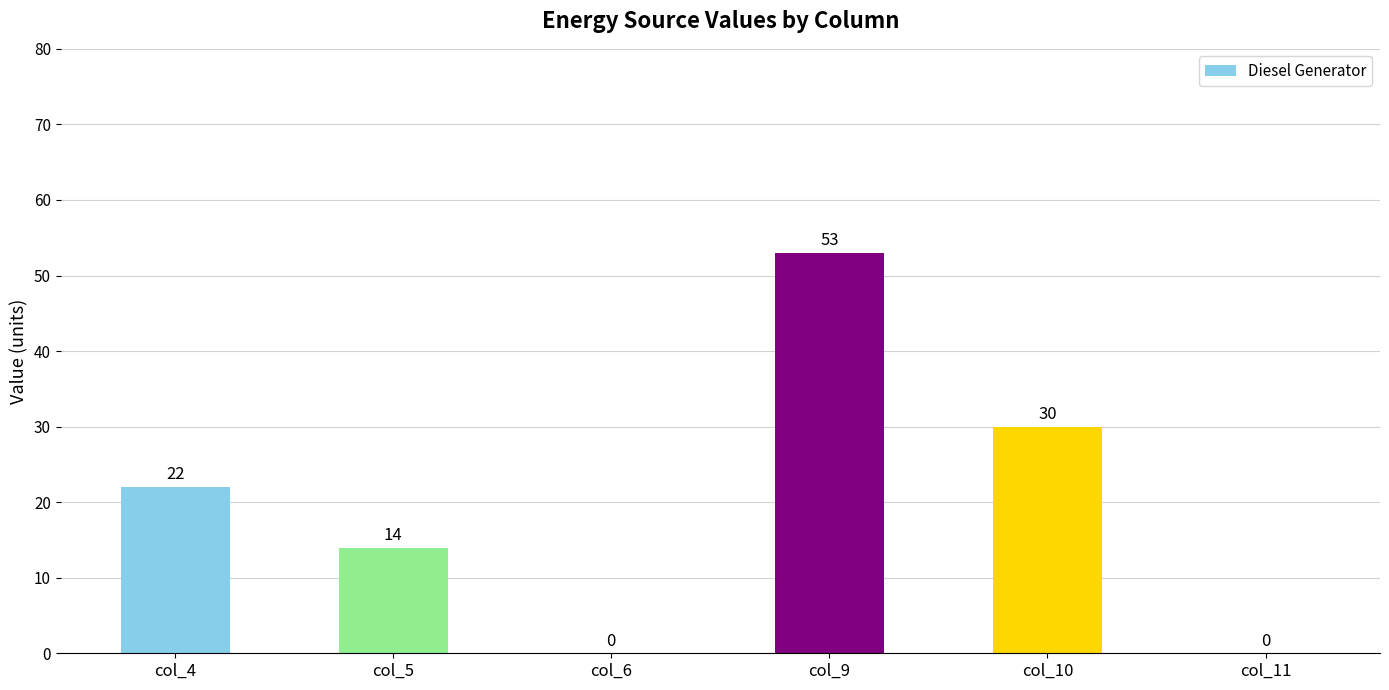

What is the sum of the values at col_6 and col_4?

22